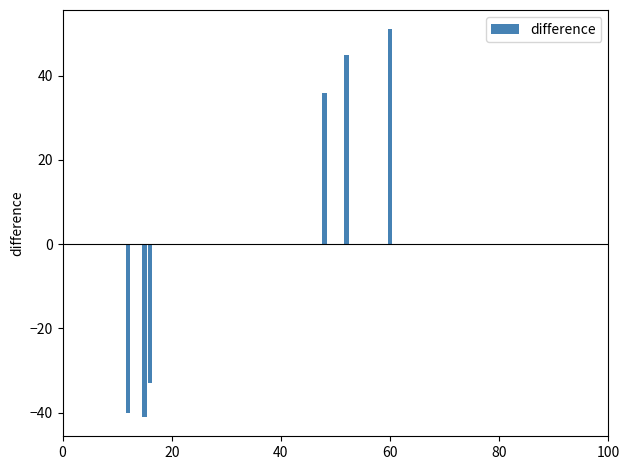

What is the value of the 5th bar from the left?

45